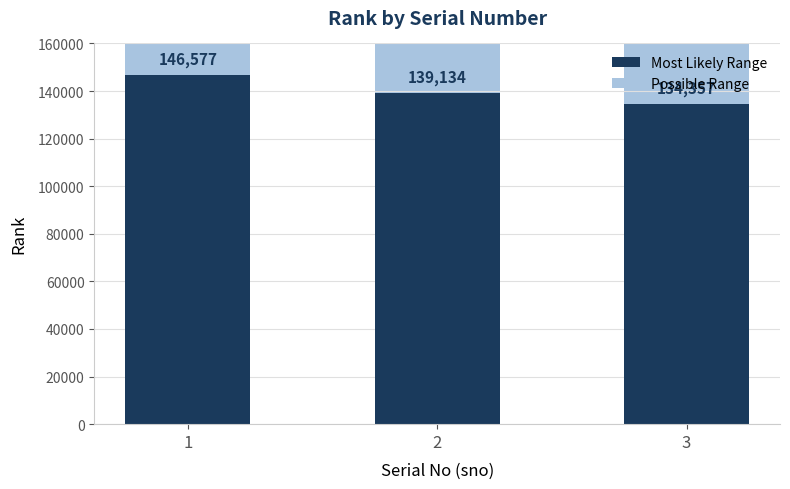

Which category has the lowest value across all series?

3